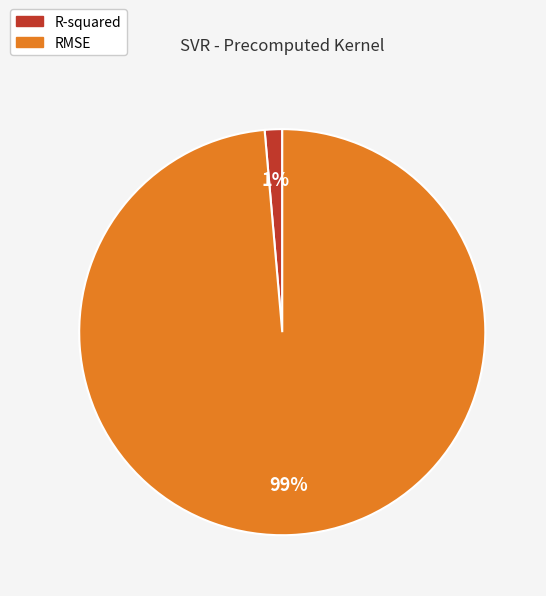

To the nearest percent, what percentage of the pie is RMSE?

99%